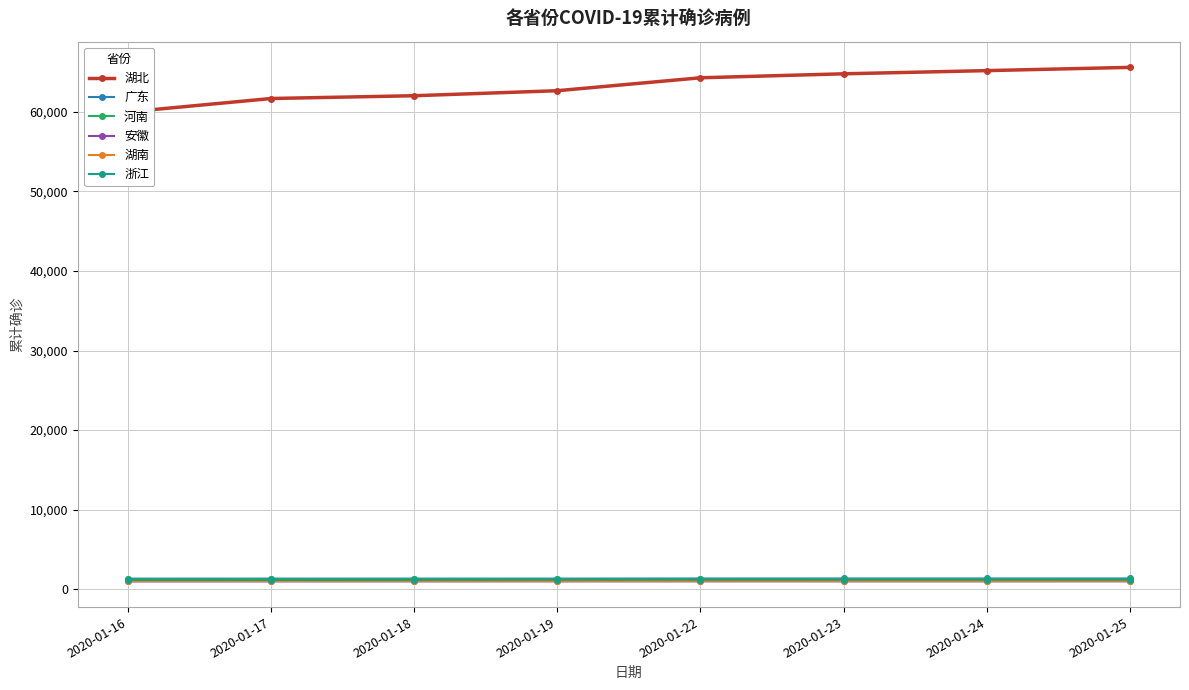

Which category has the highest value in the 河南 series?

2020-01-25